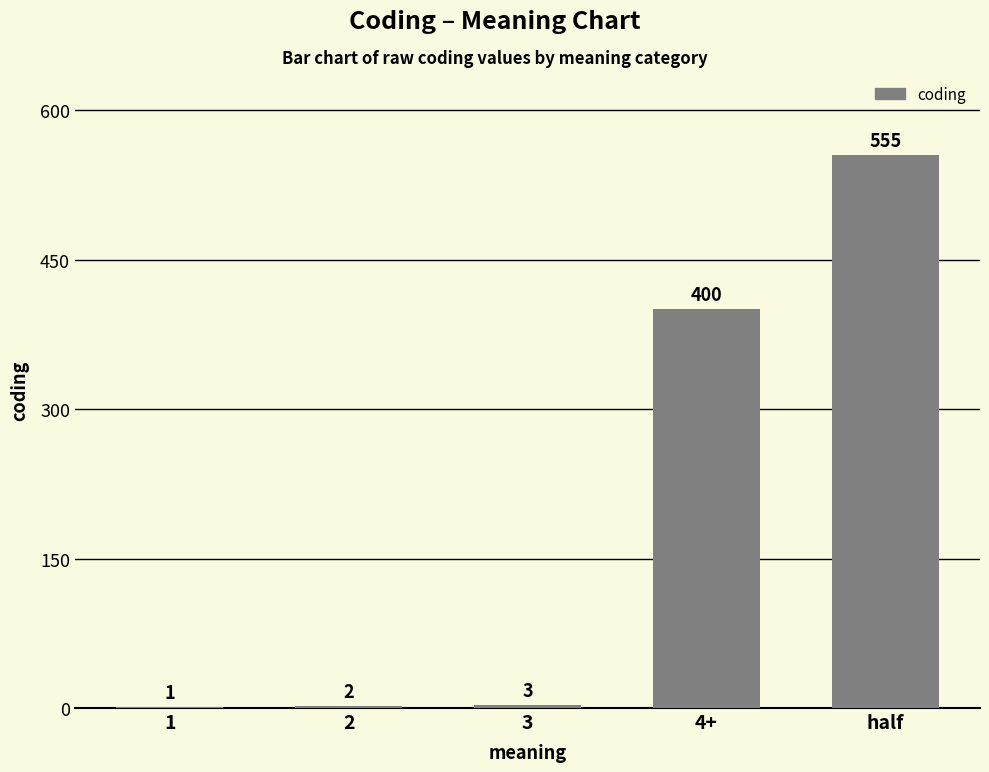

Reading right to left, list all the values displayed in this chart.

half=555	4+=400	3=3	2=2	1=1